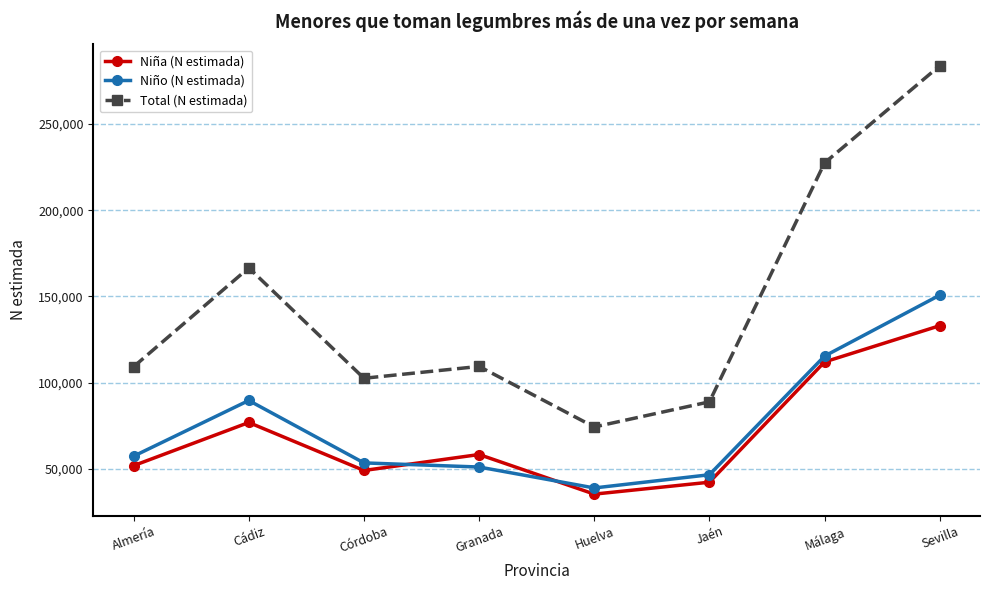

Rank the series by their maximum value, from highest to lowest.

Total (N estimada), Niño (N estimada), Niña (N estimada)